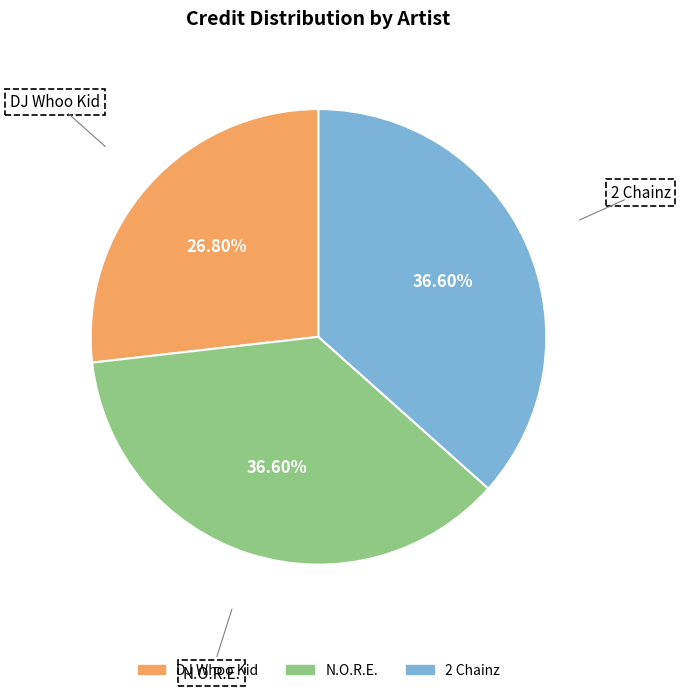

What is the ratio of the value at DJ Whoo Kid to the value at 2 Chainz?

0.7